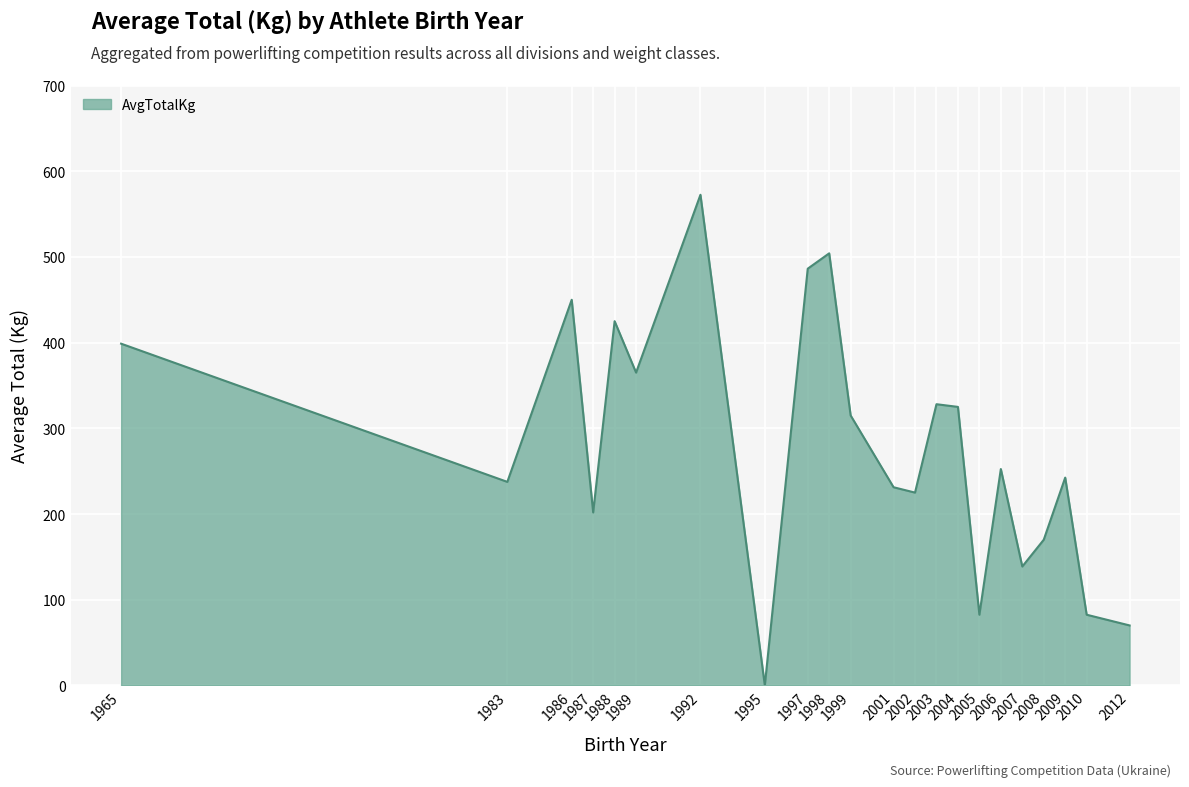

What is the difference between the values at 2009 and 2010?

160.0